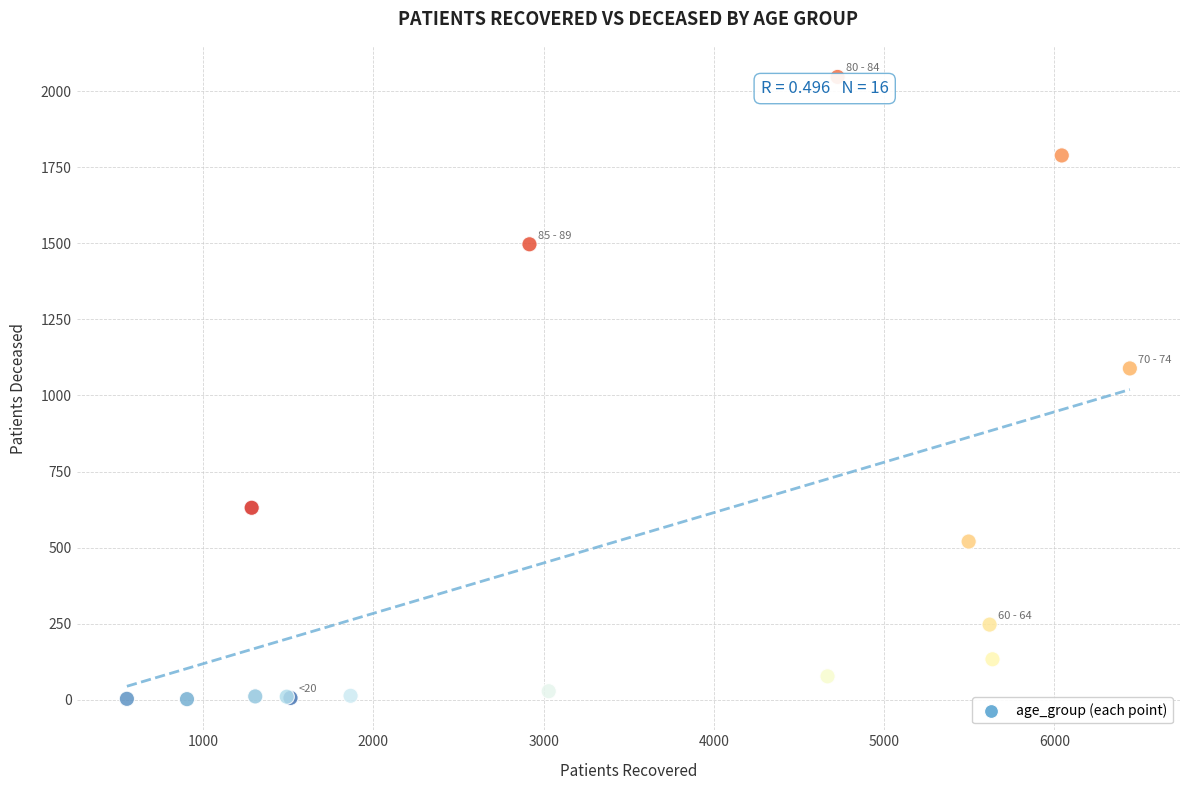

What Y value in the scatter plot is closest to 1024?

1089